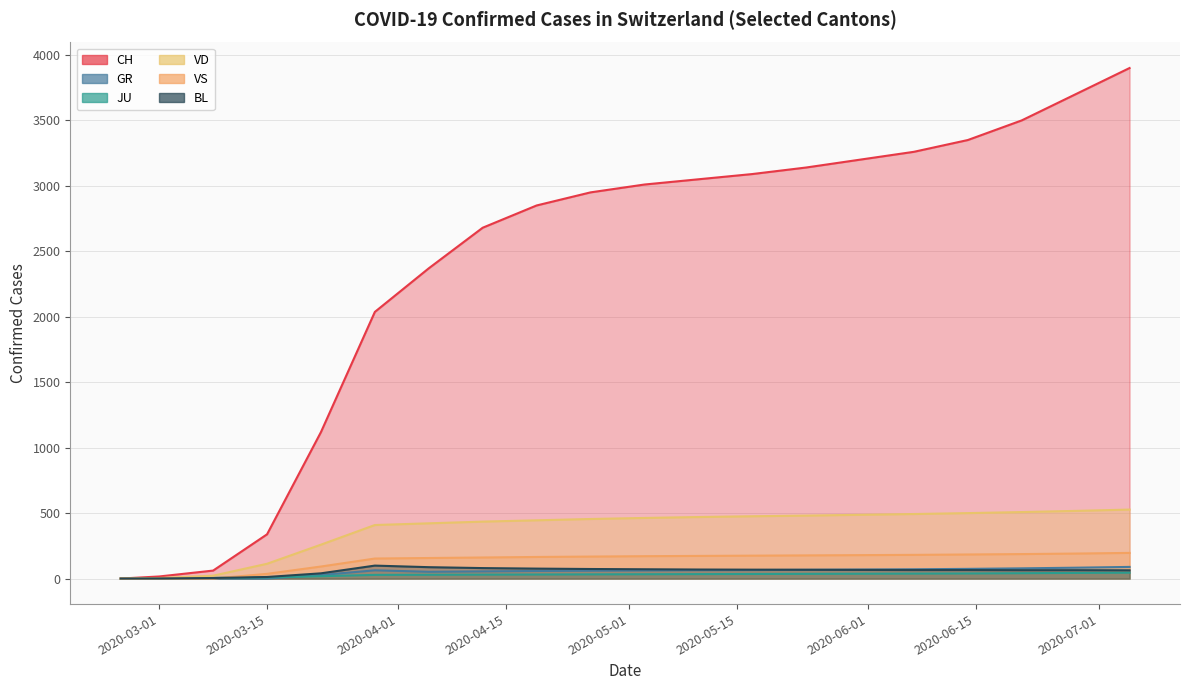

Which series changed the most between 2020-03-22 and 2020-05-03?

CH